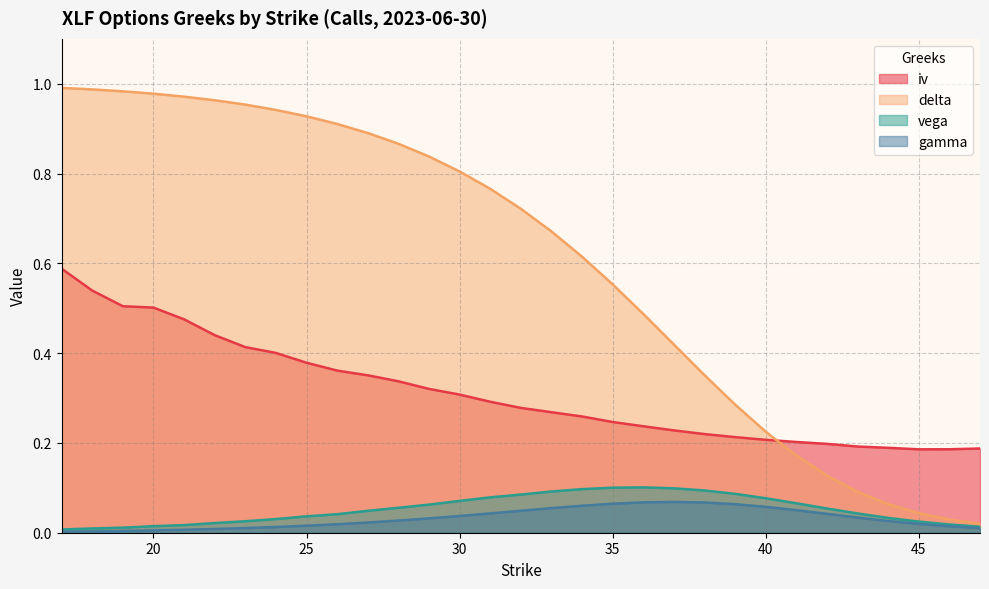

Does the chart have visible grid lines?

Yes